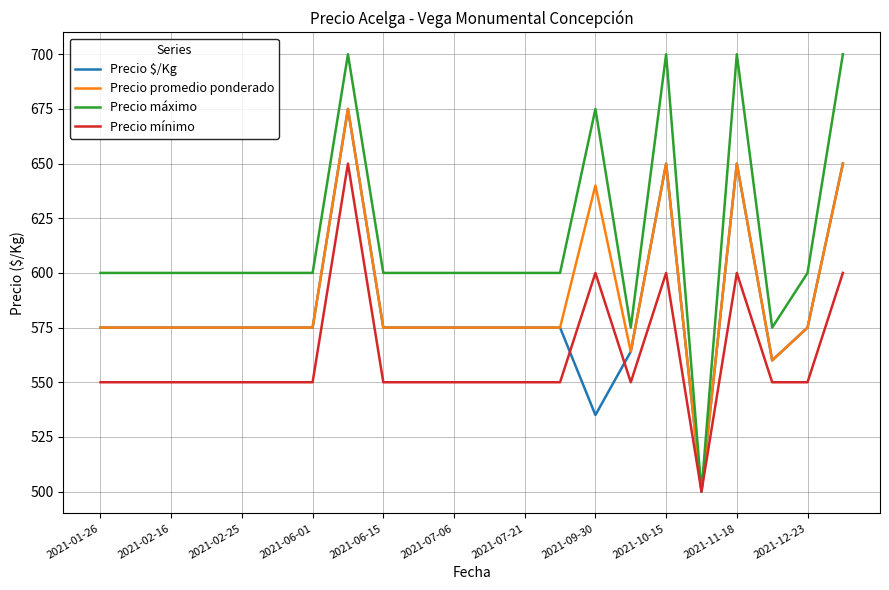

What is the sum of all Precio promedio ponderado values?

12939